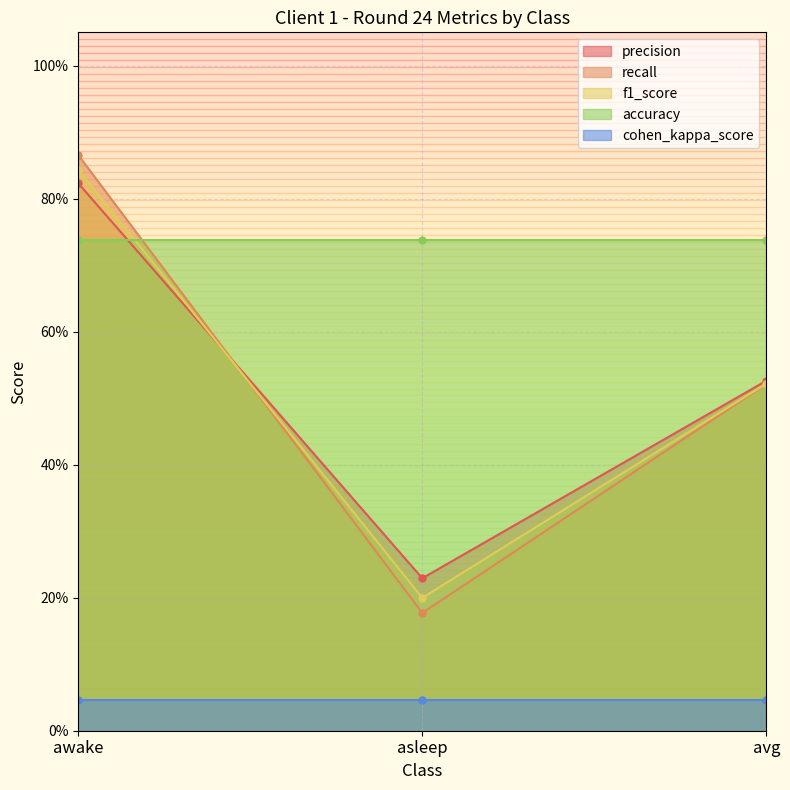

At which category is the sum across all series the highest?

awake